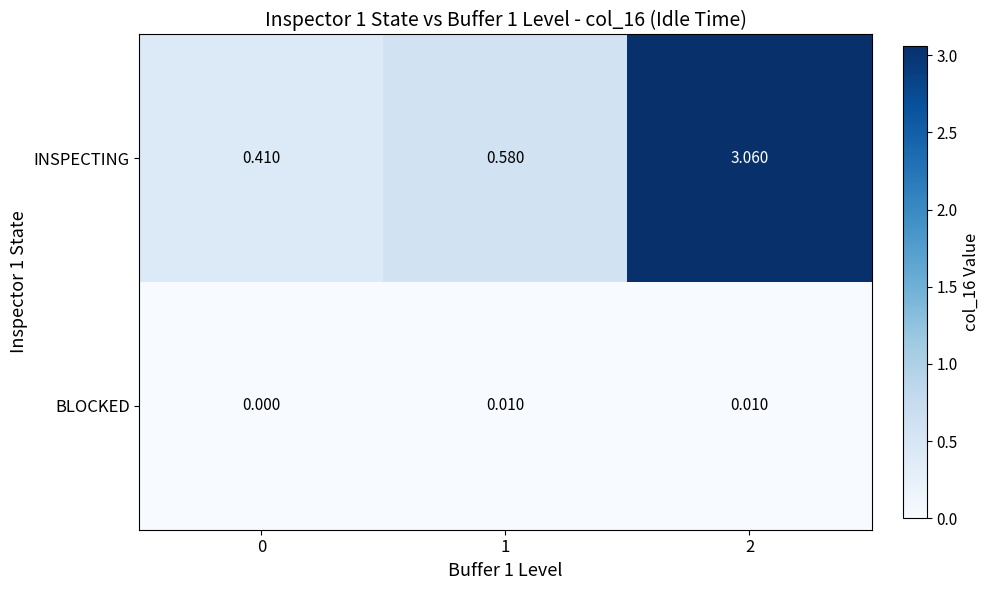

Which series has the largest range (max minus min)?

INSPECTING